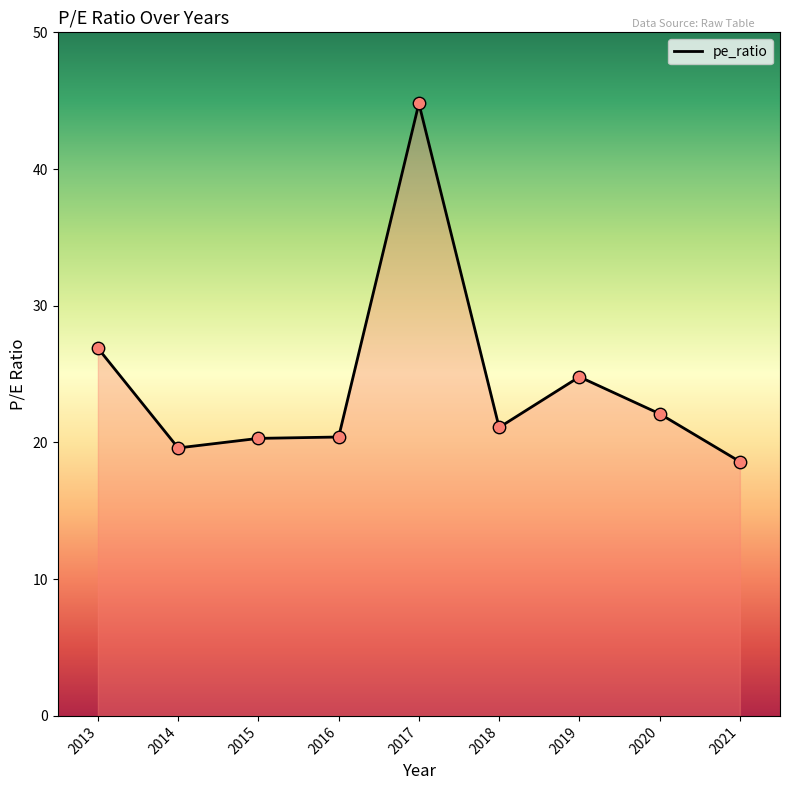

What is the change in value from 2015 to 2013?

+6.6